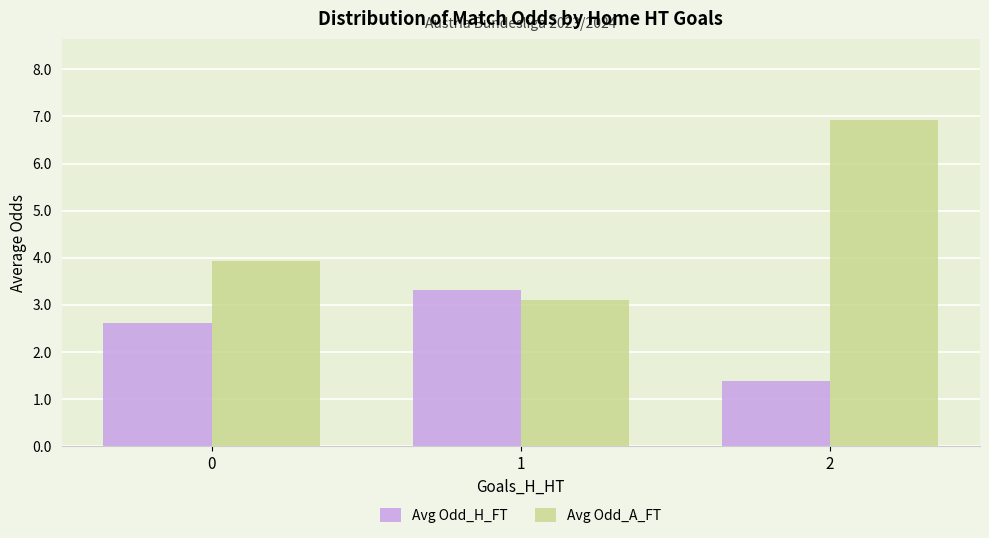

What is the value of the Avg Odd_A_FT bar at the 2nd from the left?

3.1